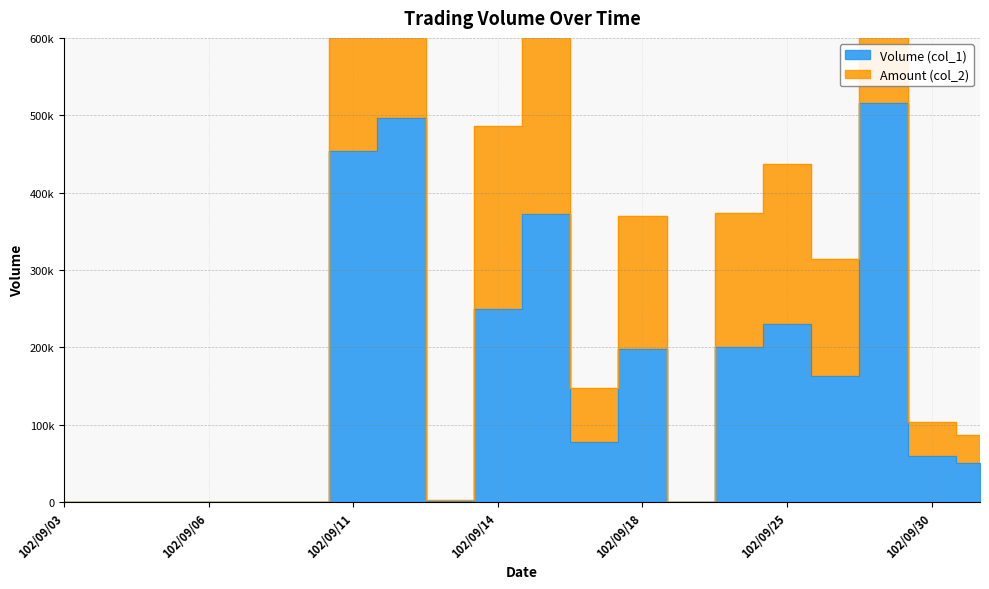

What is the value of the Volume (col_1) point at the 13th from the left?

198000